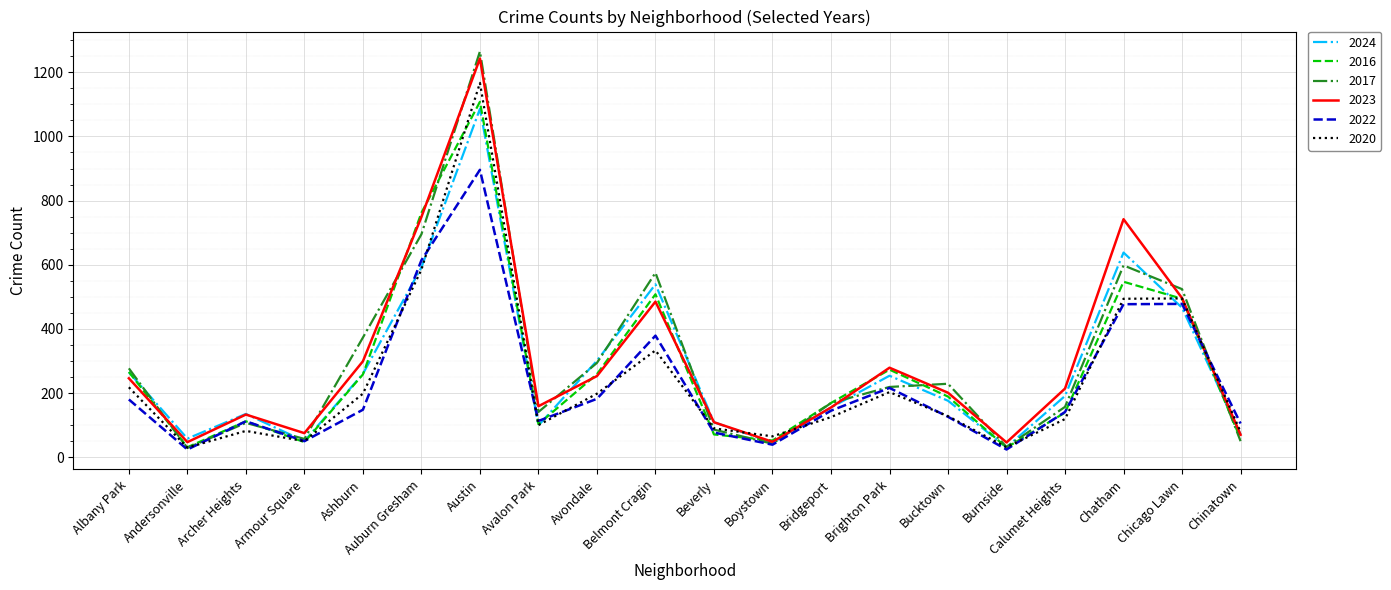

At how many categories does at least one series exceed 547?

4